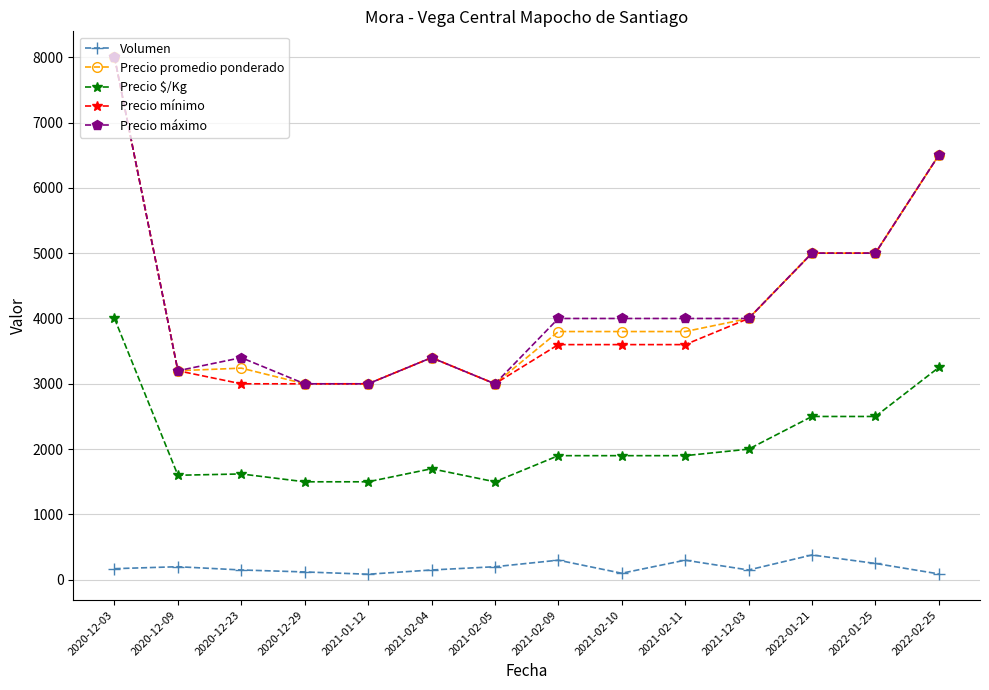

True or false: Precio $/Kg and Volumen intersect in this chart.

False